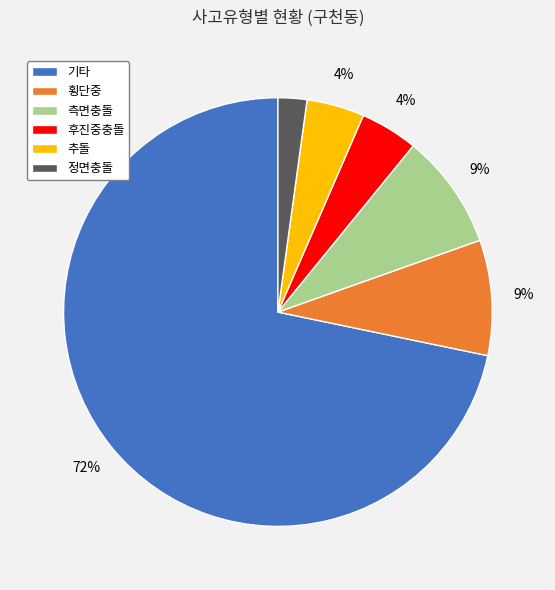

The 후진중충돌 slice represents 4% of the pie. True or false?

True